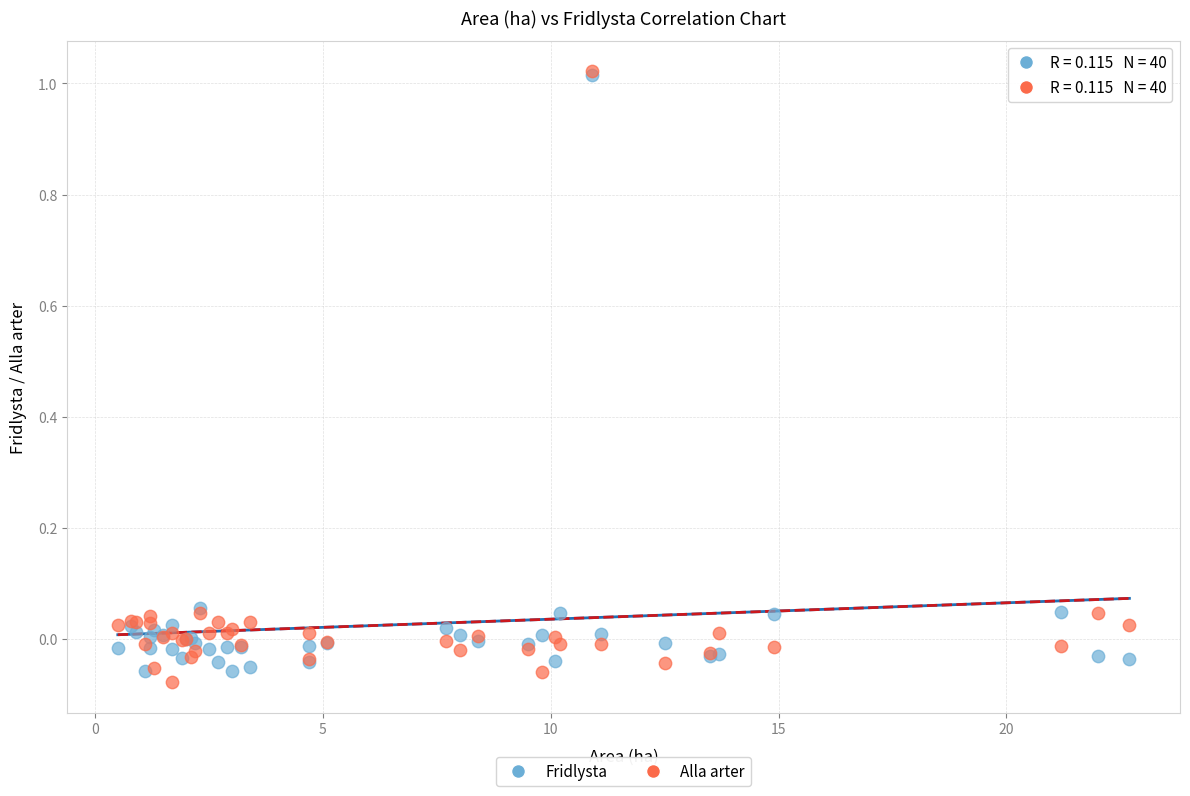

Which series has the largest Y range (max minus min)?

Alla arter